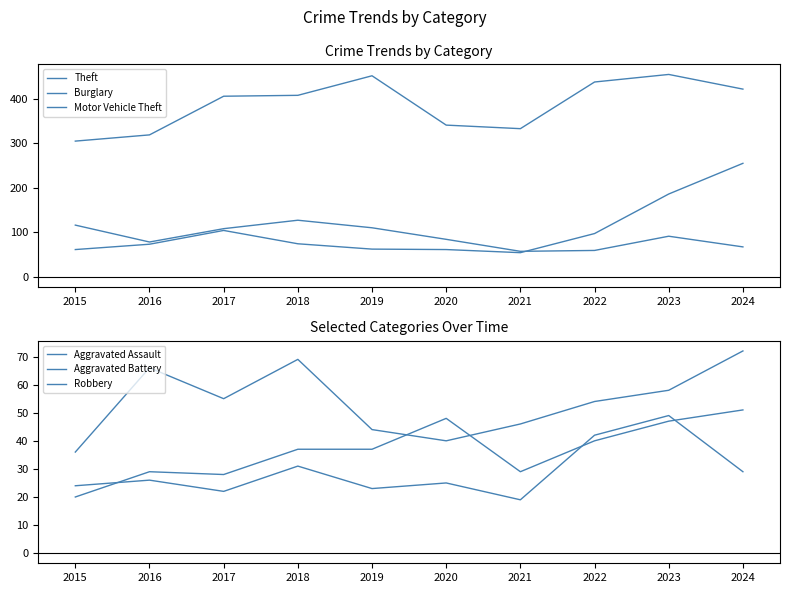

What is the spread (max minus min) of values at 2020?

316